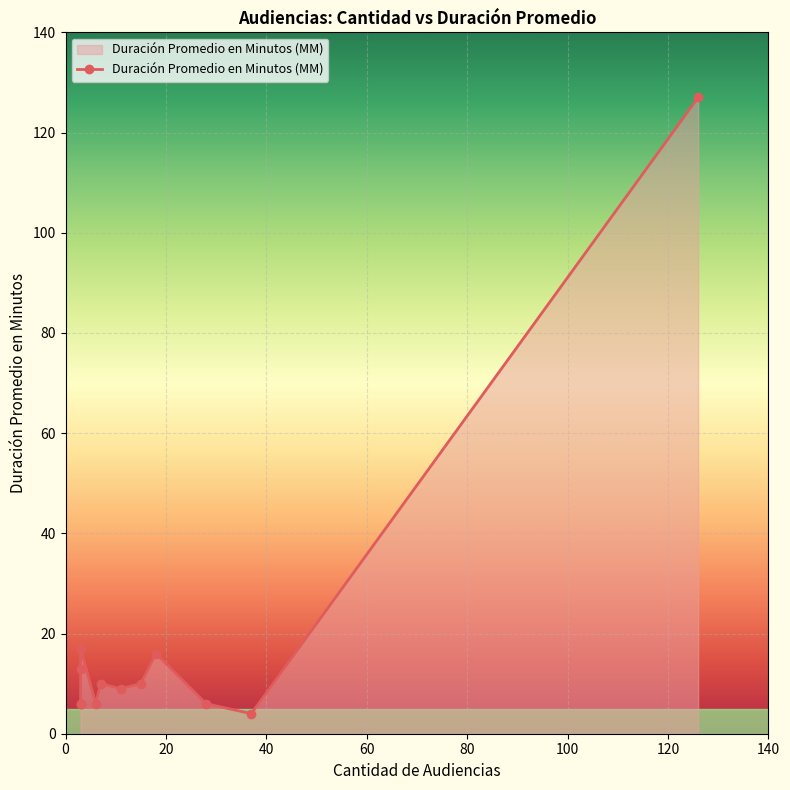

The value at 3 is 6. True or false?

True